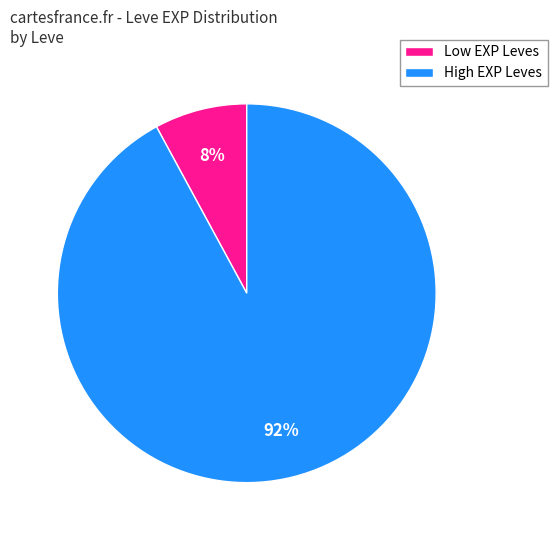

How many segments does this pie chart have?

2